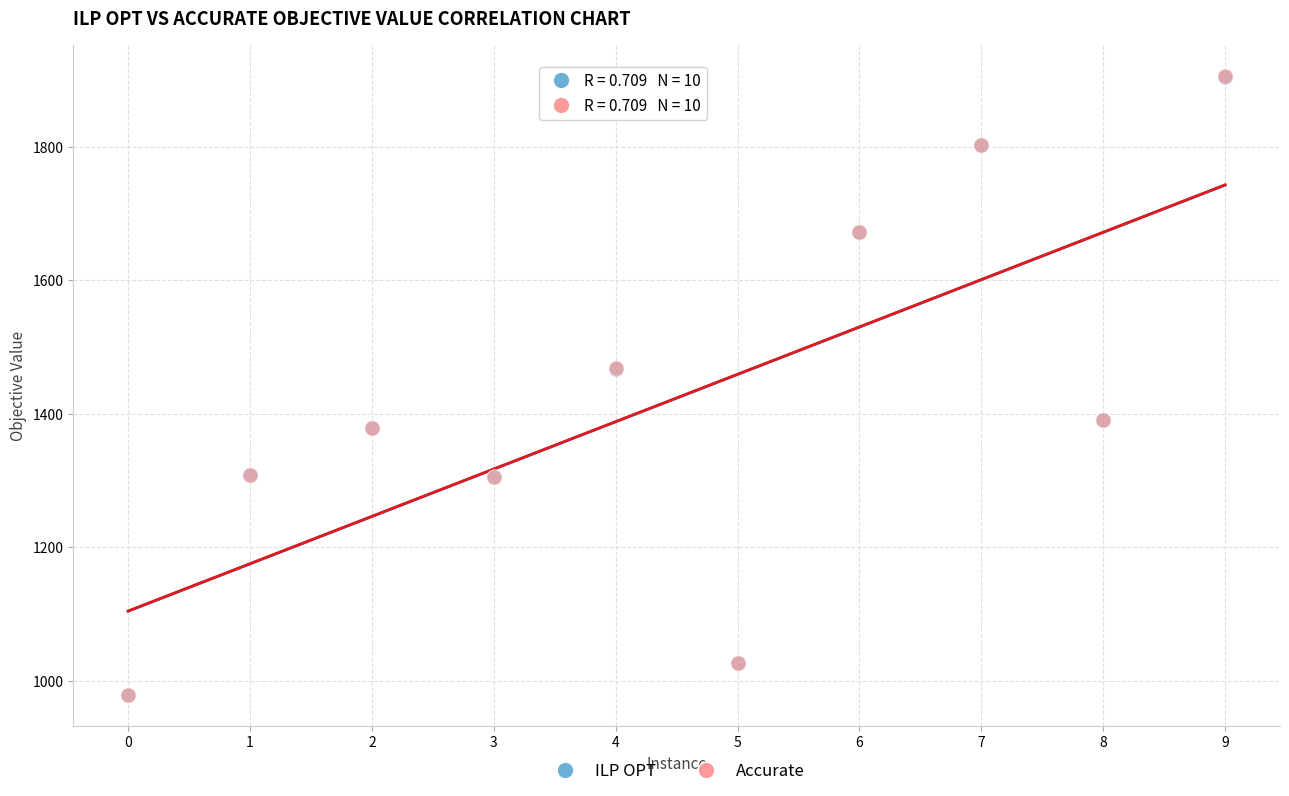

Which series has the largest Y range (max minus min)?

Accurate